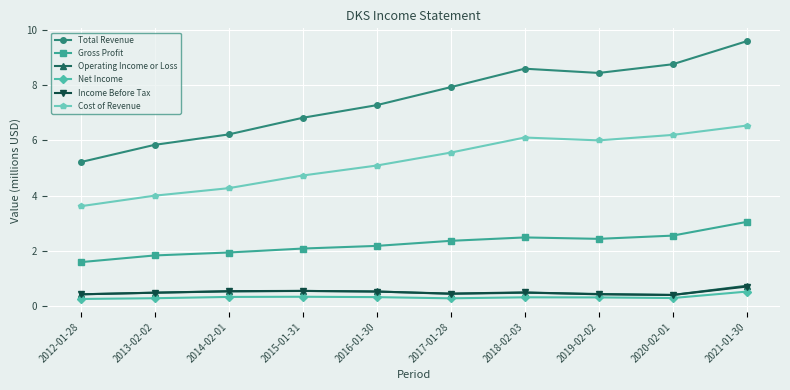

True or false: Gross Profit and Cost of Revenue cross at least once.

False